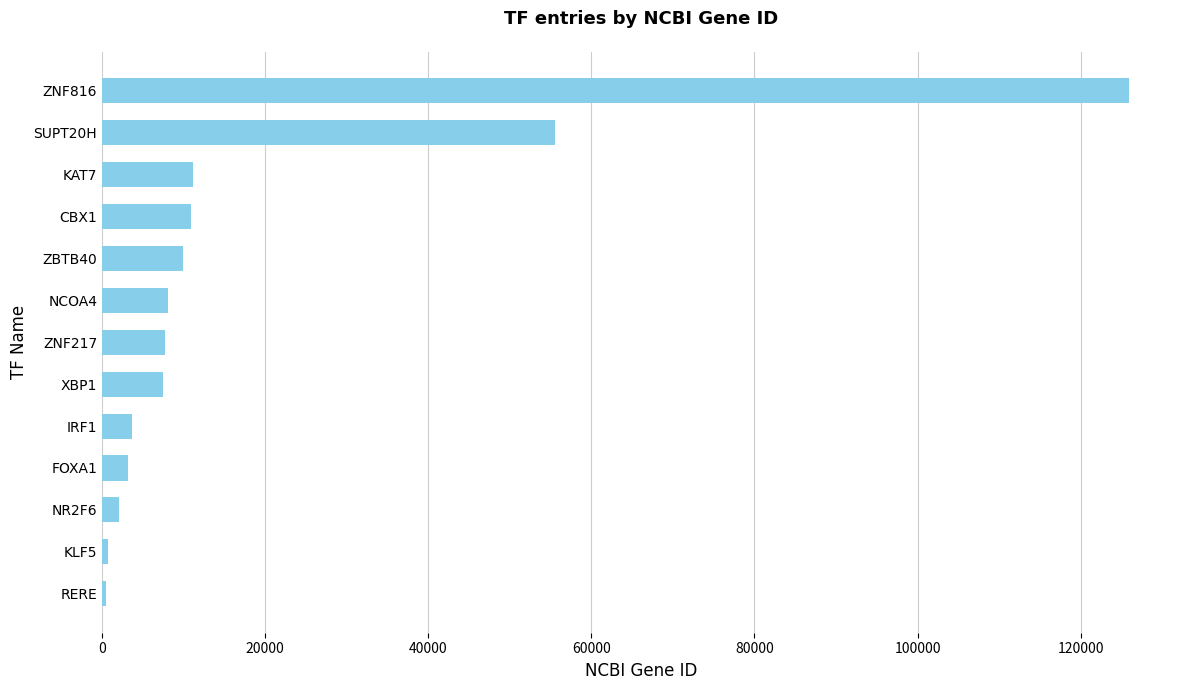

Which category has the highest value across all series?

ZNF816